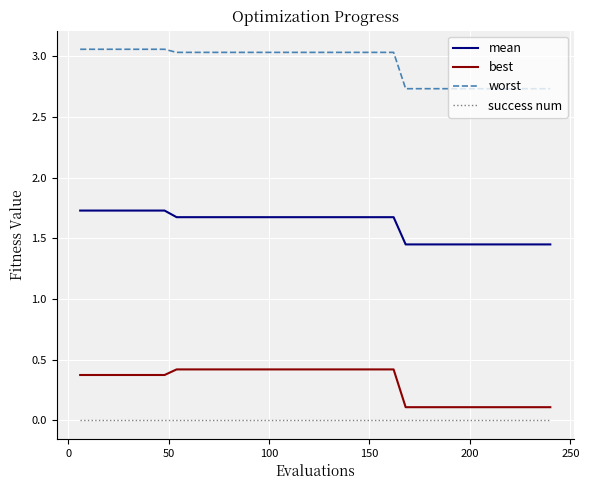

Count the best values in the range 0 to 1.

40